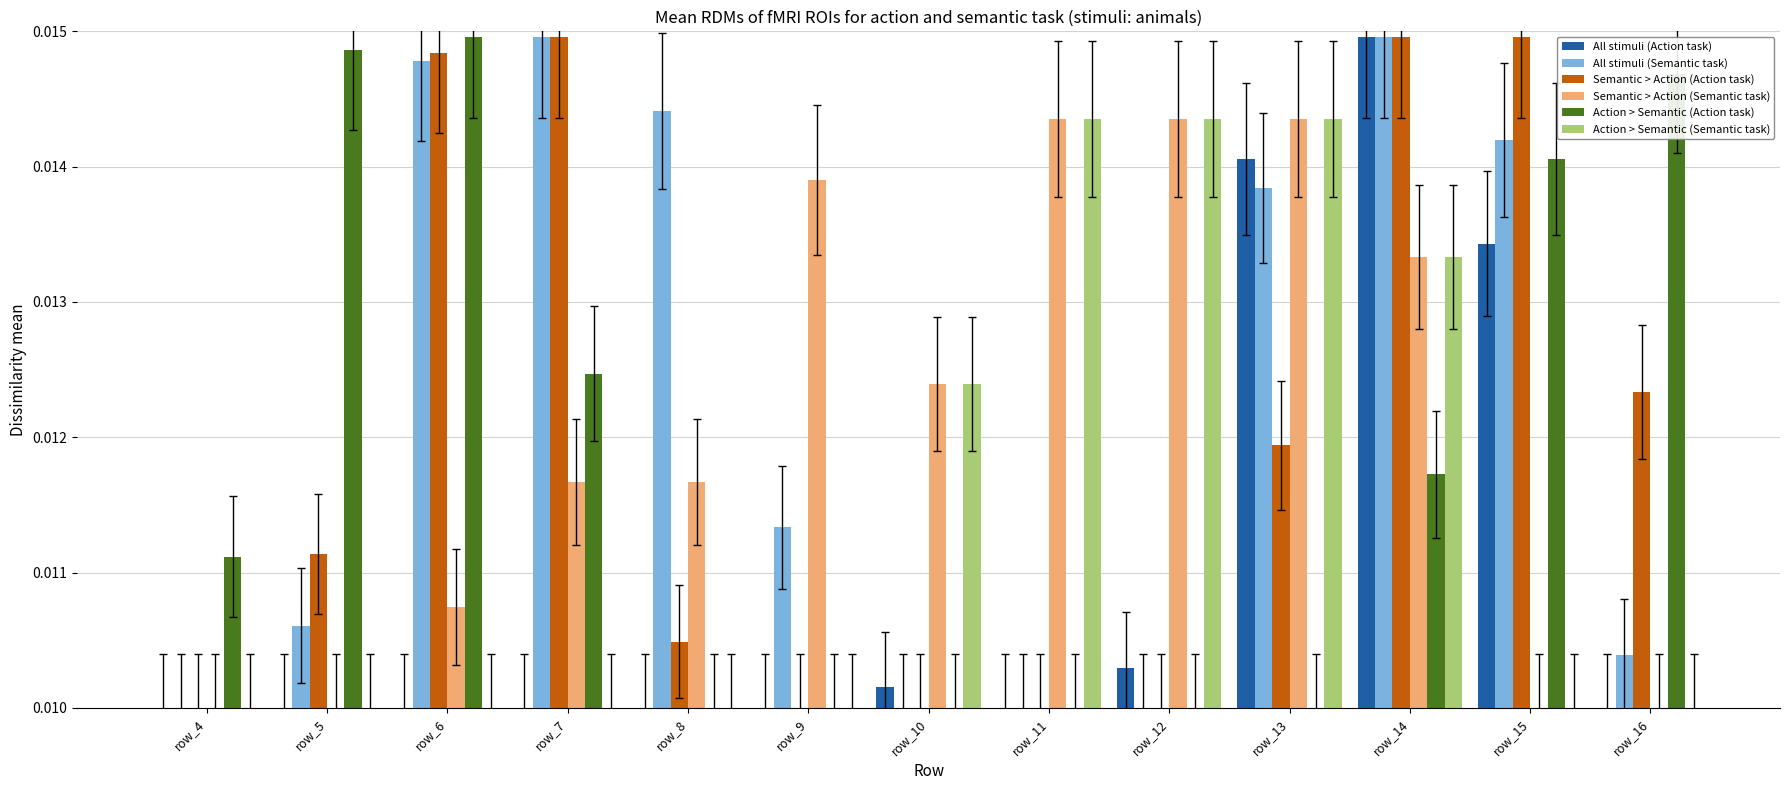

Count the All stimuli (Semantic task) values in the range 0 to 1.

13